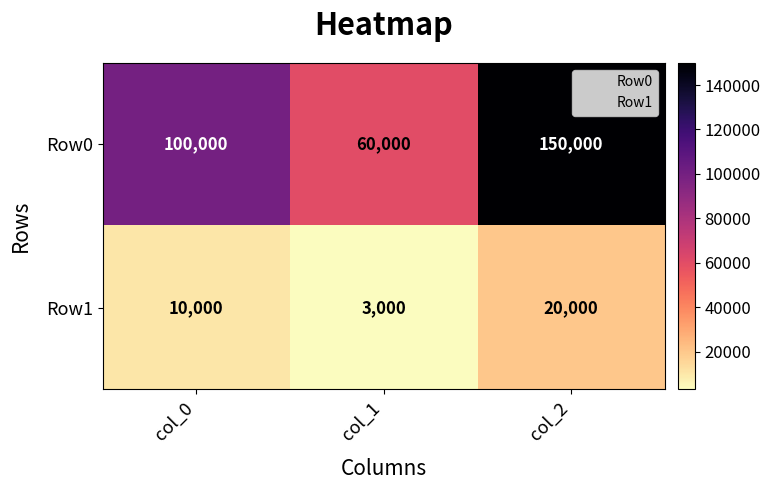

Which series has the widest spread of values?

Row0